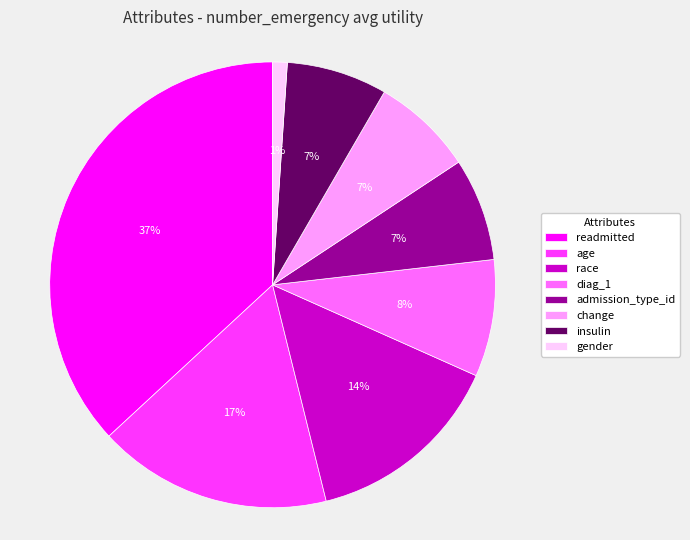

Count the number of slices in the pie.

8